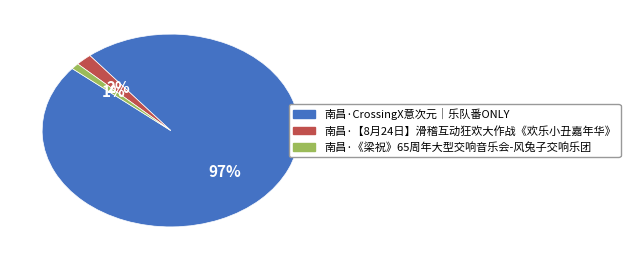

Which category accounts for the majority?

南昌·CrossingX意次元｜乐队番ONLY